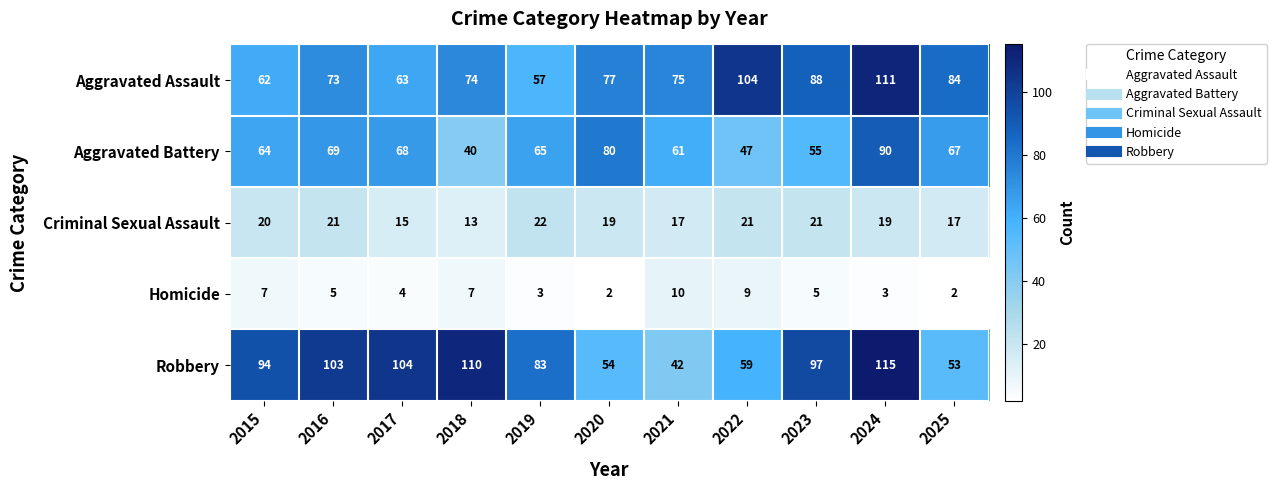

True or false: Aggravated Battery has a value of 67 at 2025.

True